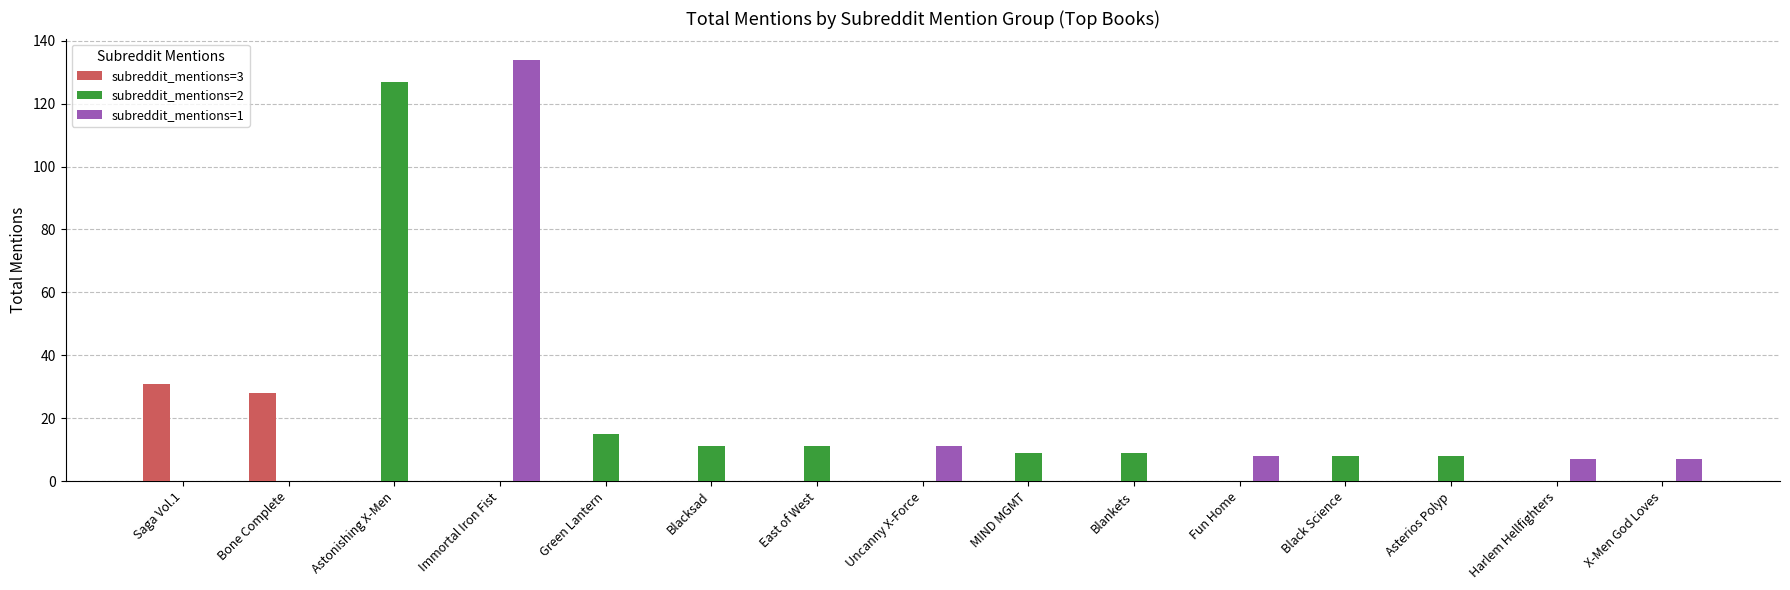

What is the maximum value for subreddit_mentions=3?

31